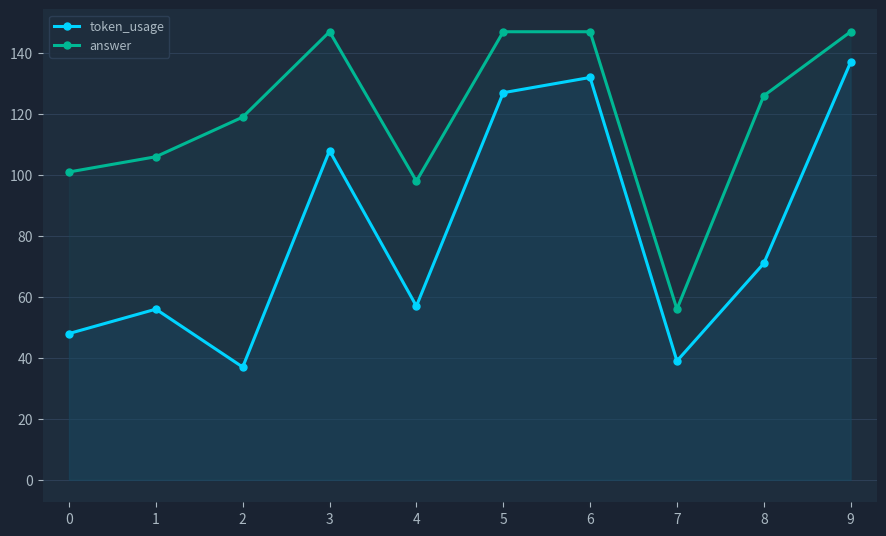

What are all the series names shown in the legend?

token_usage, answer